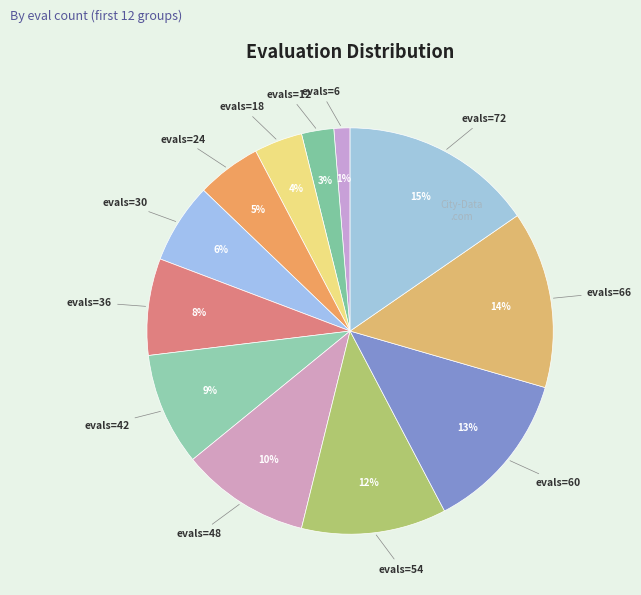

Count the number of slices in the pie.

12